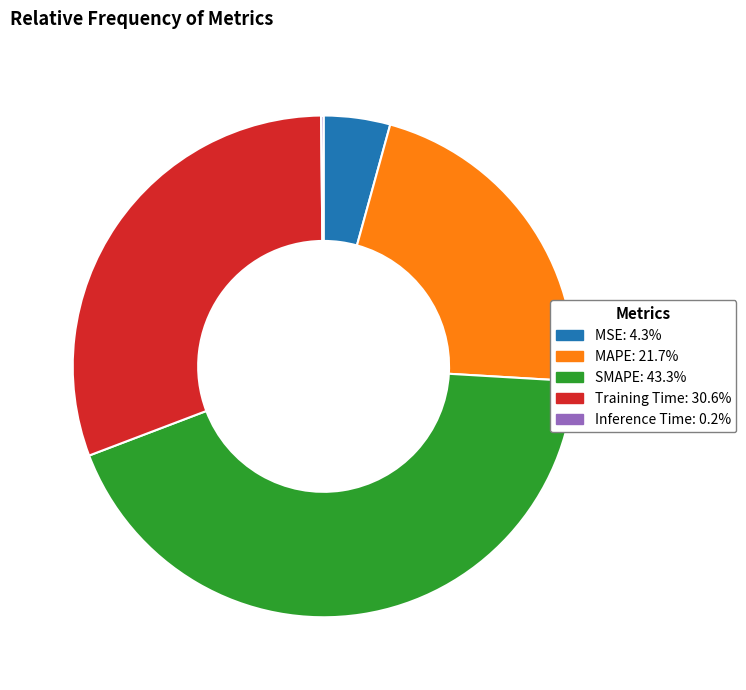

Is MAPE the majority of the pie?

No